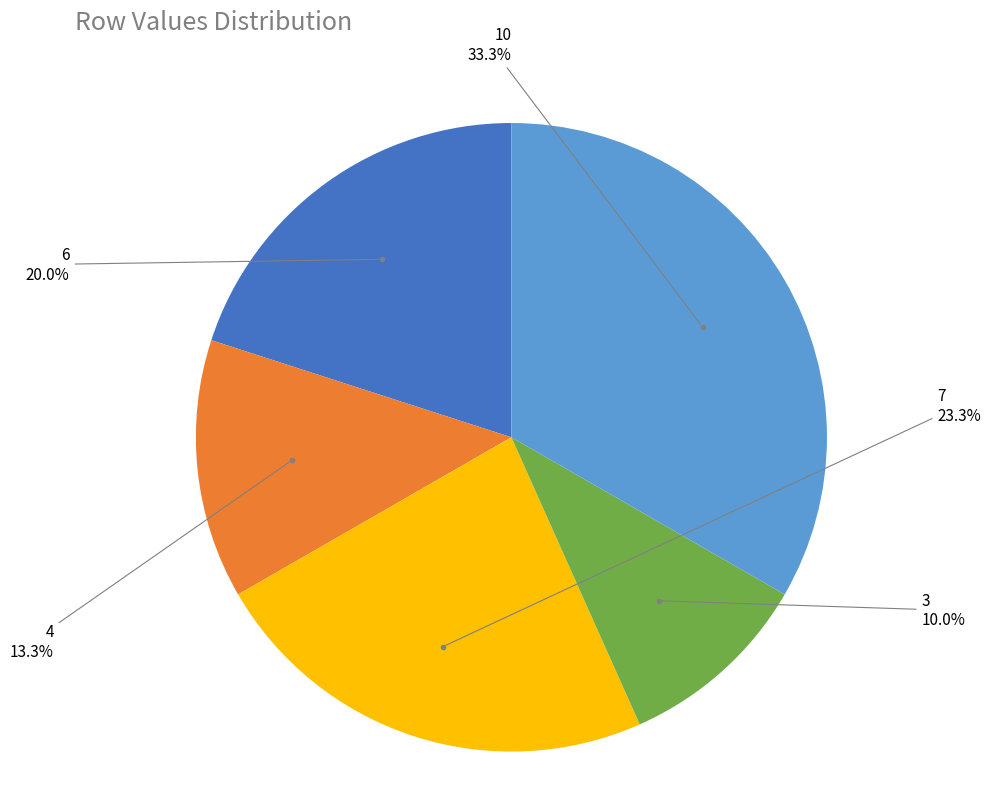

Is there a majority slice in this chart?

No